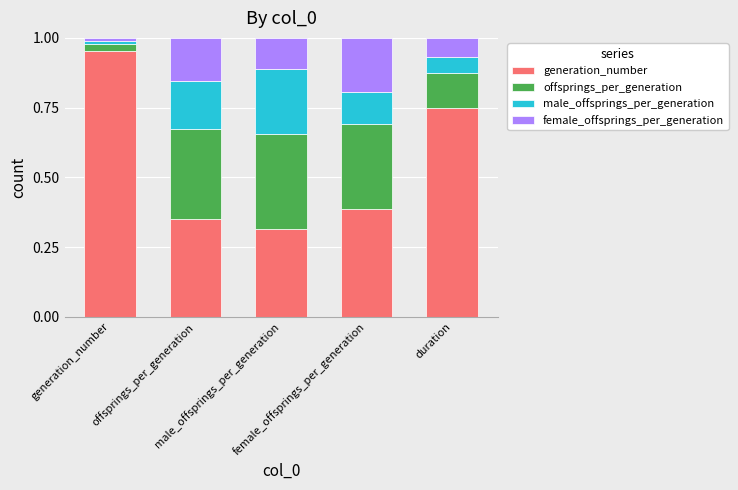

Does the chart contain any negative values?

No